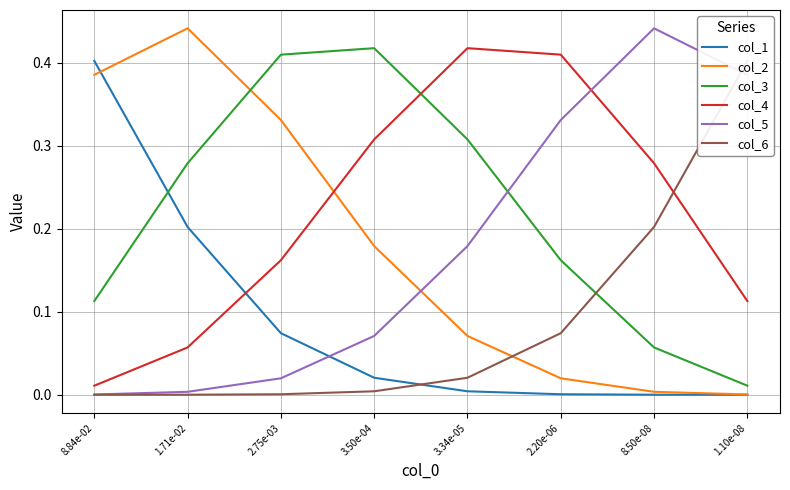

What is the value of the col_4 point at the 7th from the left?

0.3